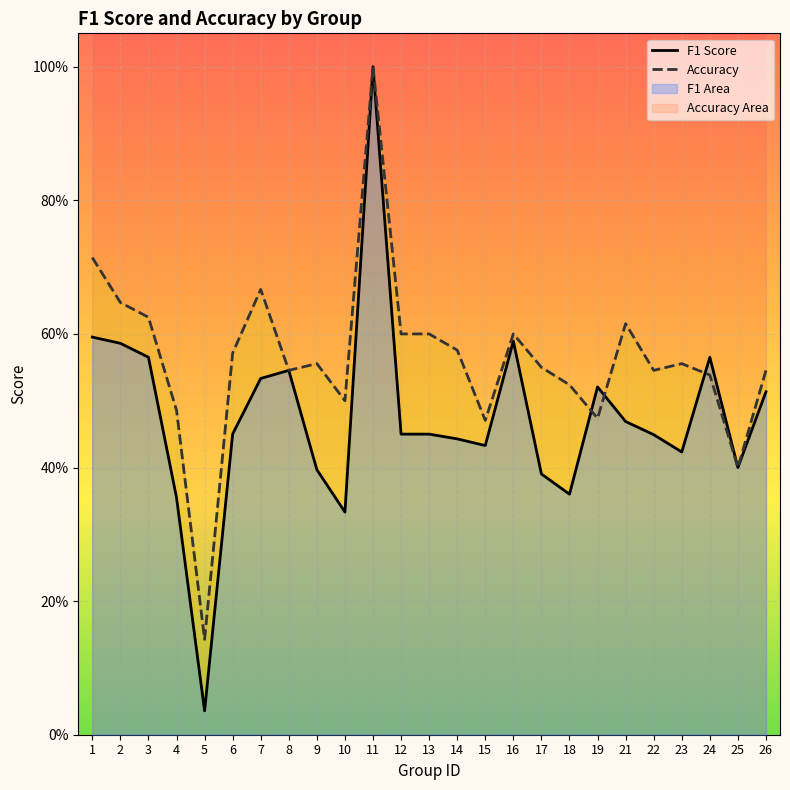

Rank the series at 1 from lowest to highest value.

F1 Score, Accuracy